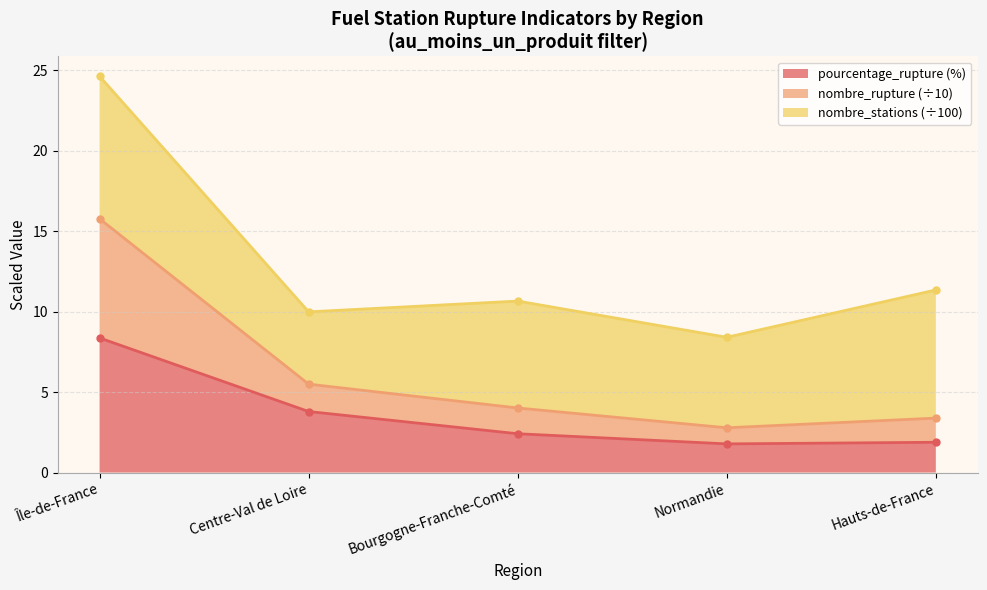

At which label does nombre_rupture first exceed 10?

Île-de-France